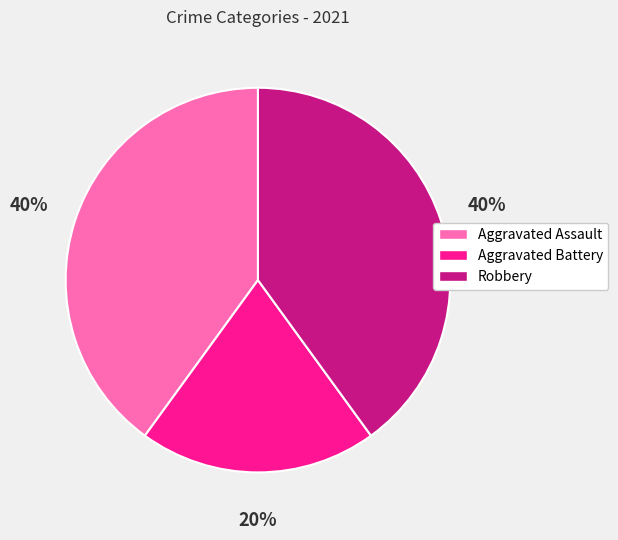

To the nearest percent, what is the combined percentage of Robbery and Aggravated Battery?

60%